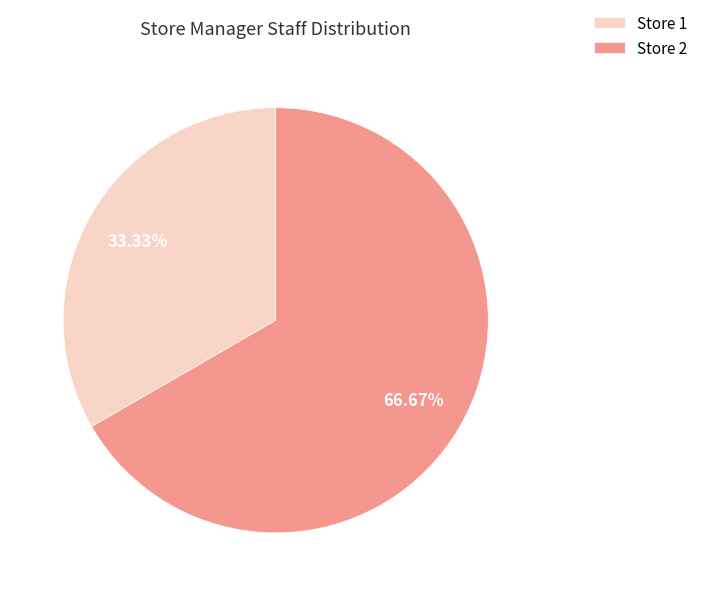

To the nearest percent, what is the difference between the largest and smallest slice percentages?

33%